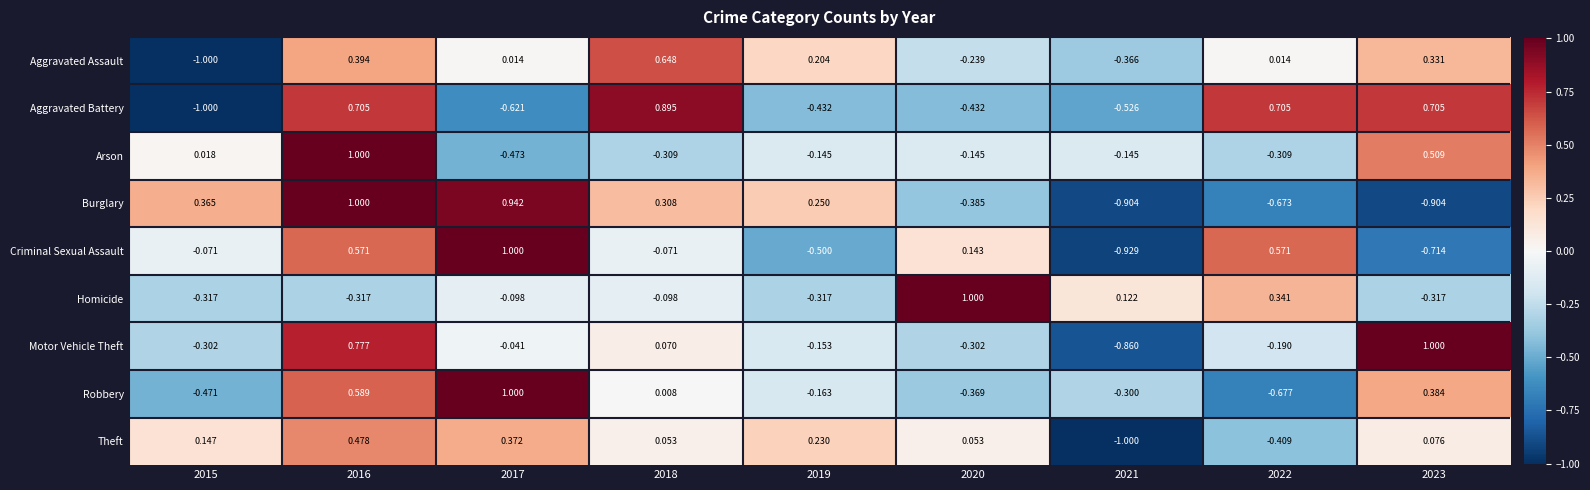

Between 2022 and 2023, which series saw the biggest shift?

Criminal Sexual Assault